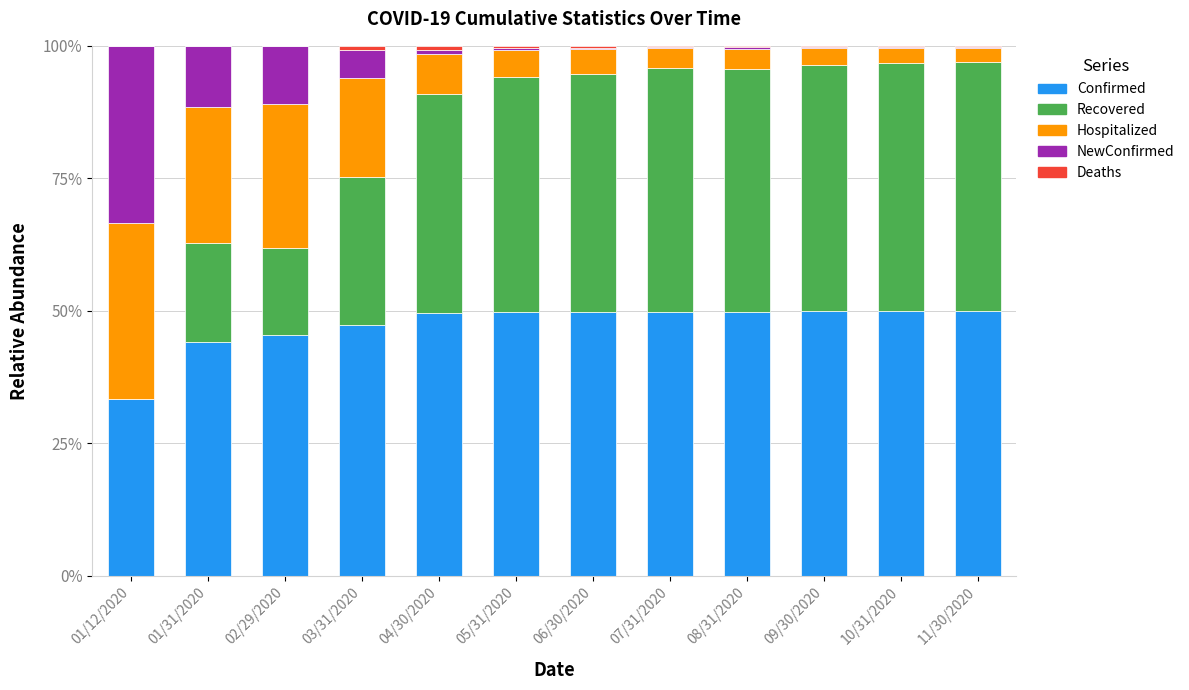

The Confirmed series shows 49.9 at 06/30/2020. True or false?

True